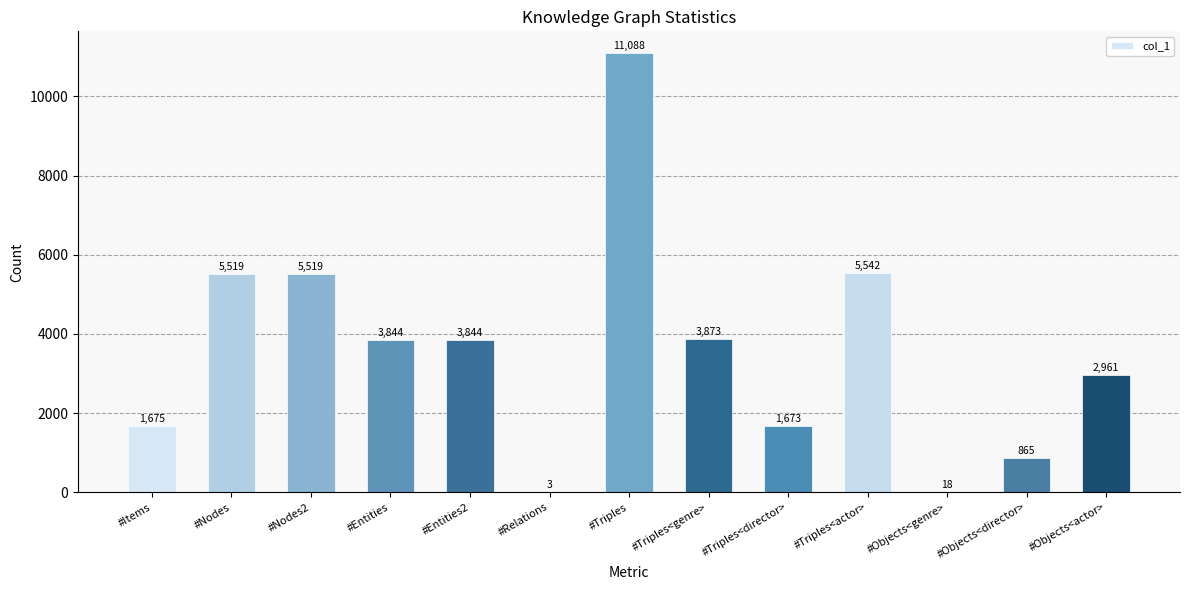

Read the value at #Items.

1675